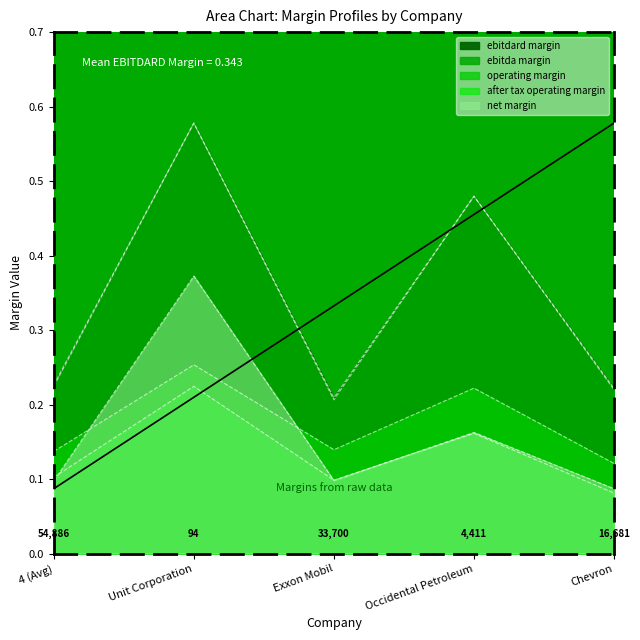

Count the number of categories in the chart.

5